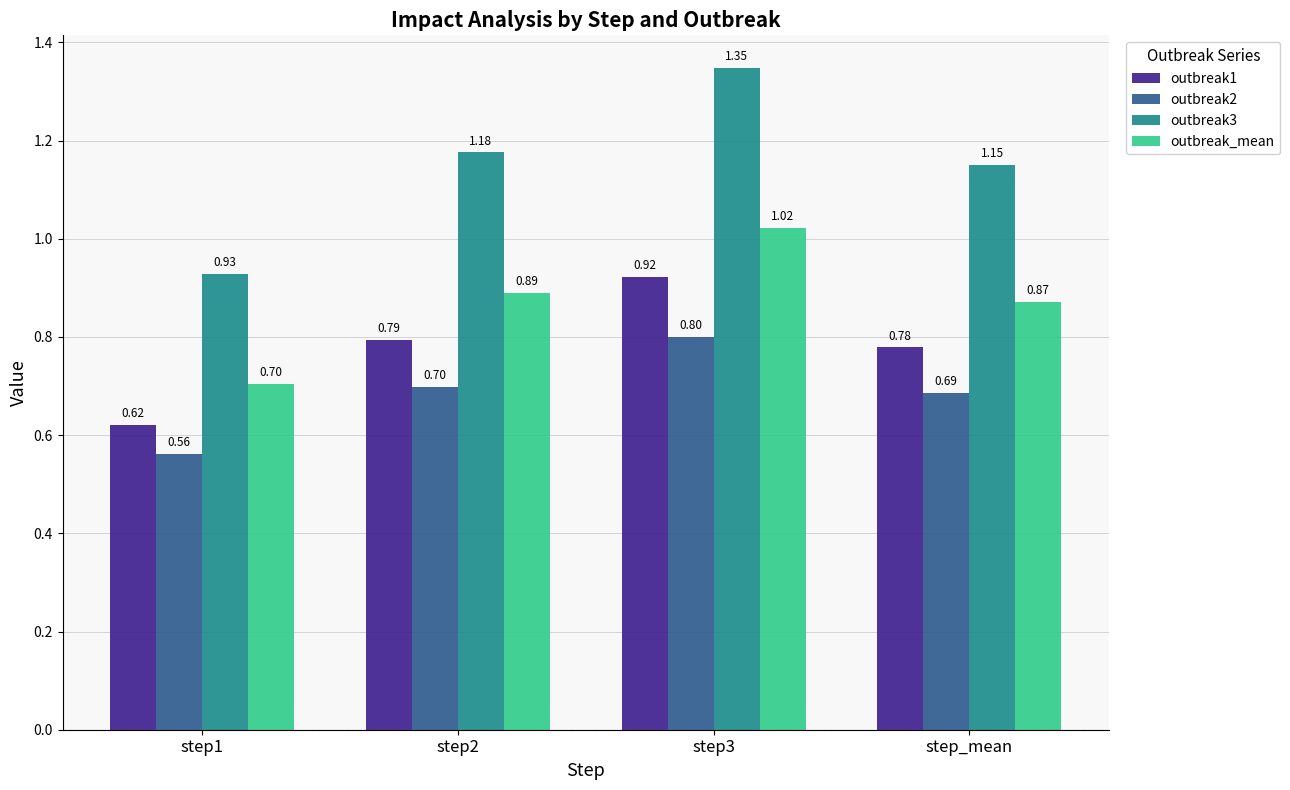

Which series has the largest range (max minus min)?

outbreak3